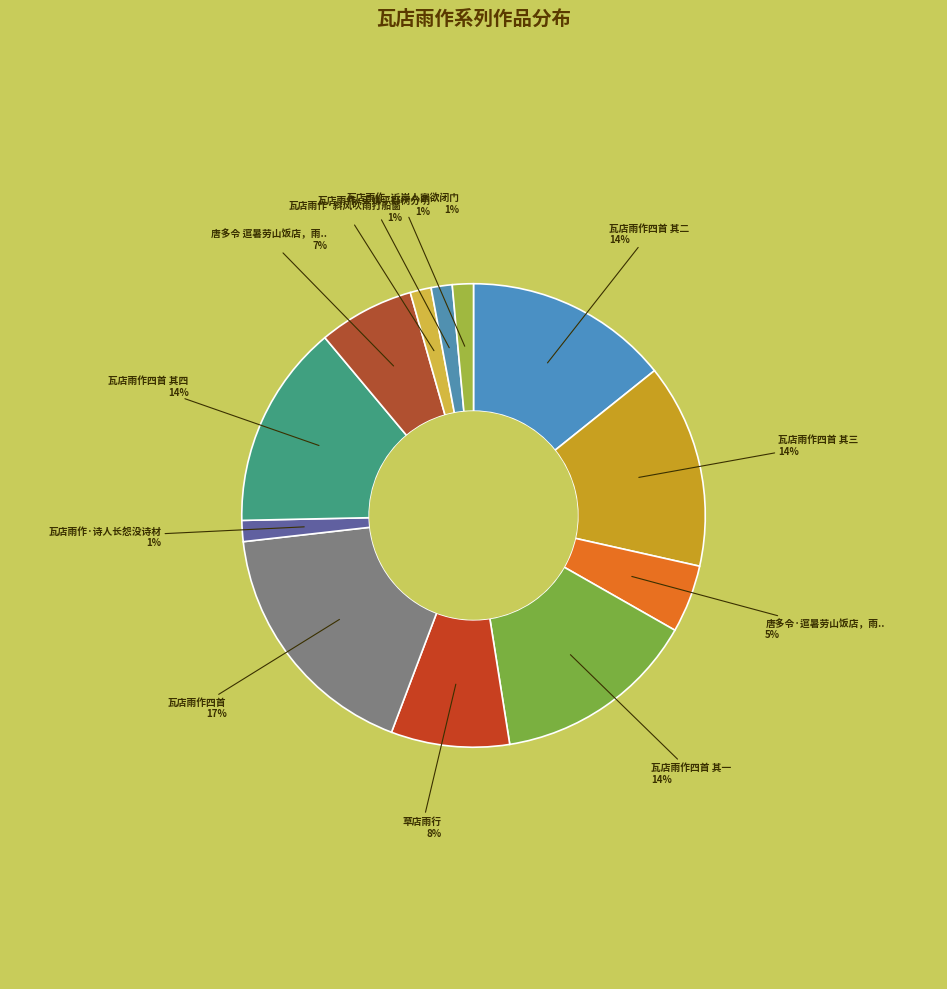

How many slices are in this pie chart?

12